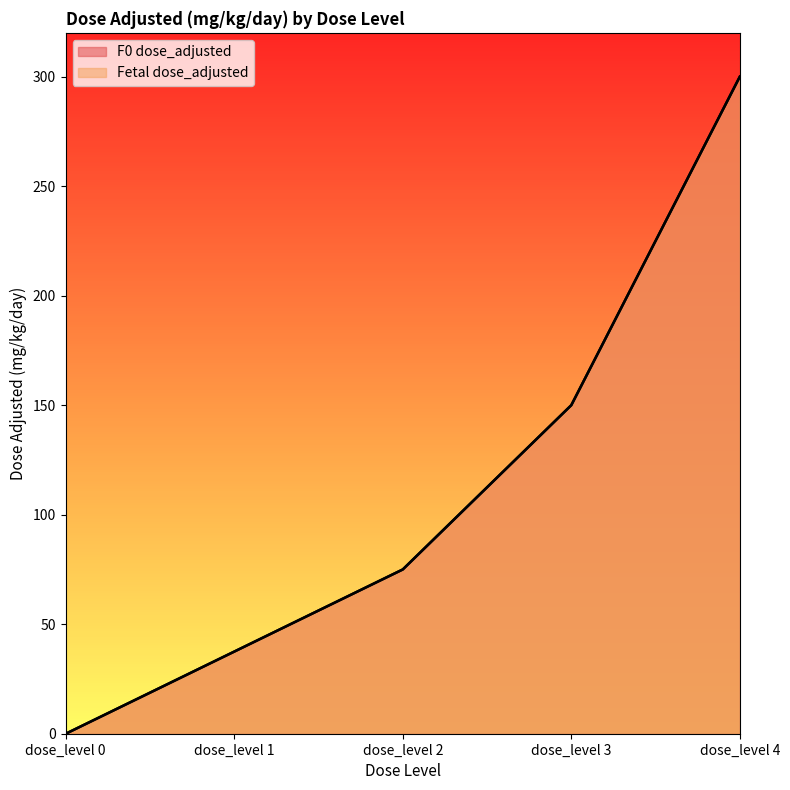

What is the sum of all Fetal dose_adjusted values?

562.5